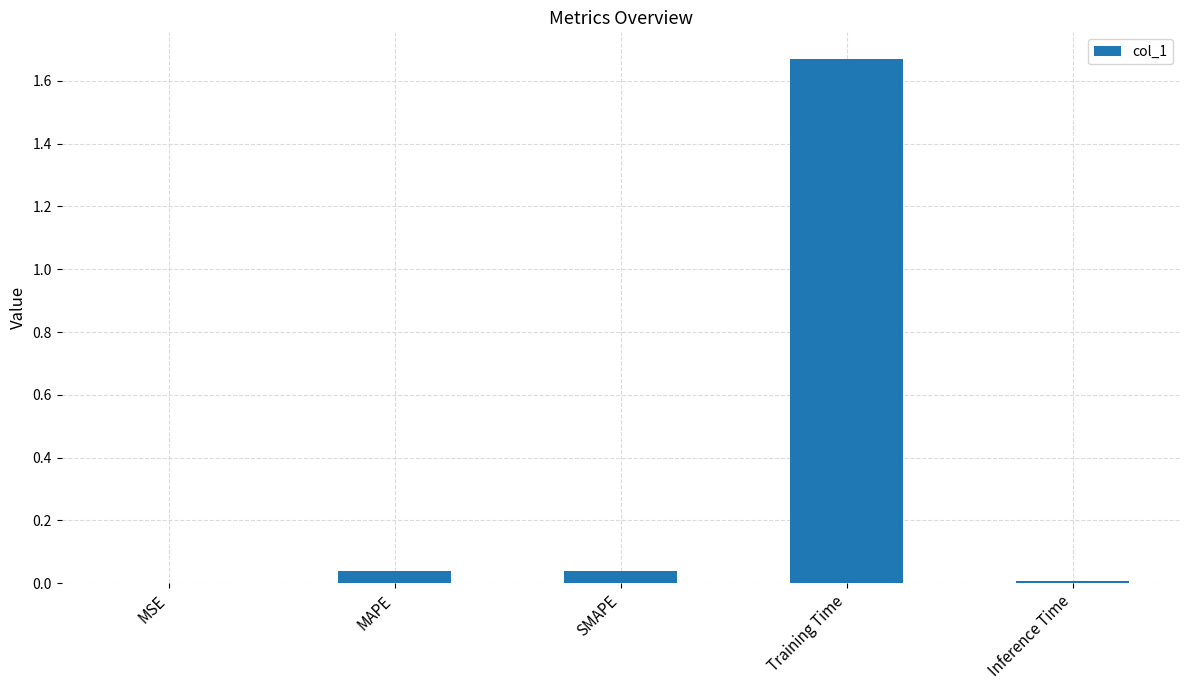

At which category does the chart reach its peak across all series?

Training Time